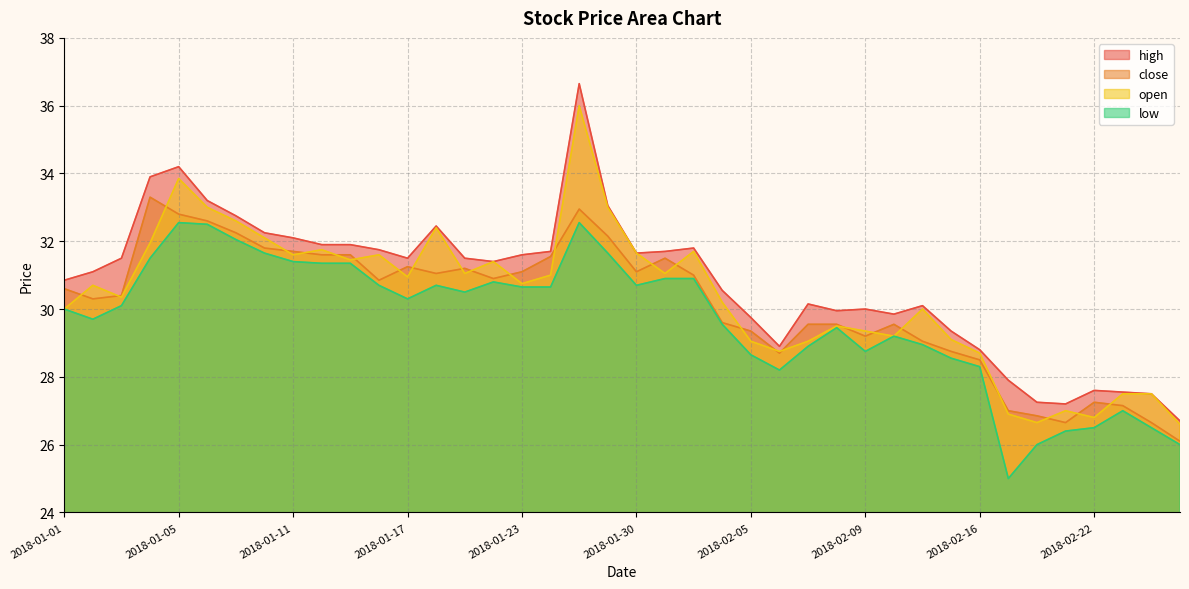

Reading right to left, what are all the values shown in this chart?

high: 26.7	27.5	27.6	27.6	27.2	27.2	27.9	28.8	29.4	30.1	29.9	30.0	29.9	30.1	28.9	29.8	30.6	31.8	31.7	31.6	33.0	36.6	31.7	31.6	31.4	31.5	32.5	31.5	31.8	31.9	31.9	32.1	32.2	32.8	33.2	34.2	33.9	31.5	31.1	30.9
close: 26.1	26.6	27.1	27.2	26.6	26.9	27.0	28.5	28.8	29.1	29.6	29.2	29.6	29.6	28.7	29.4	29.6	31.0	31.5	31.1	32.1	33.0	31.6	31.1	30.9	31.2	31.1	31.2	30.9	31.6	31.6	31.7	31.8	32.2	32.6	32.8	33.3	30.4	30.3	30.6
open: 26.6	27.5	27.5	26.8	27.0	26.6	26.9	28.7	29.1	30.0	29.2	29.4	29.5	29.1	28.8	29.1	30.2	31.7	31.1	31.6	33.0	36.0	31.0	30.8	31.4	31.1	32.4	30.9	31.6	31.4	31.8	31.6	32.1	32.6	33.0	33.9	31.9	30.4	30.7	30.0
low: 26.0	26.5	27.0	26.5	26.4	26.0	25.0	28.3	28.6	28.9	29.2	28.8	29.4	28.9	28.2	28.6	29.6	30.9	30.9	30.7	31.6	32.5	30.6	30.6	30.8	30.5	30.7	30.3	30.7	31.4	31.4	31.4	31.6	32.0	32.5	32.5	31.5	30.1	29.7	30.0